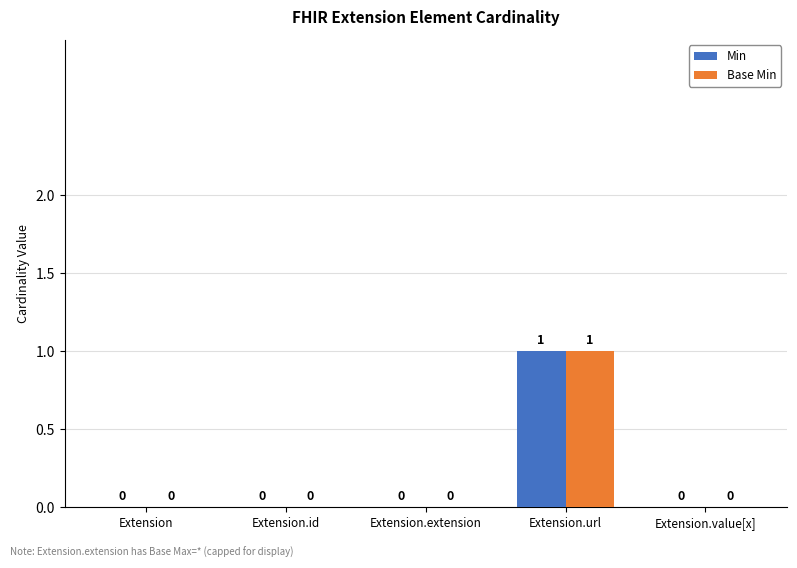

Is it true that Base Min equals -1 at Extension.extension?

False